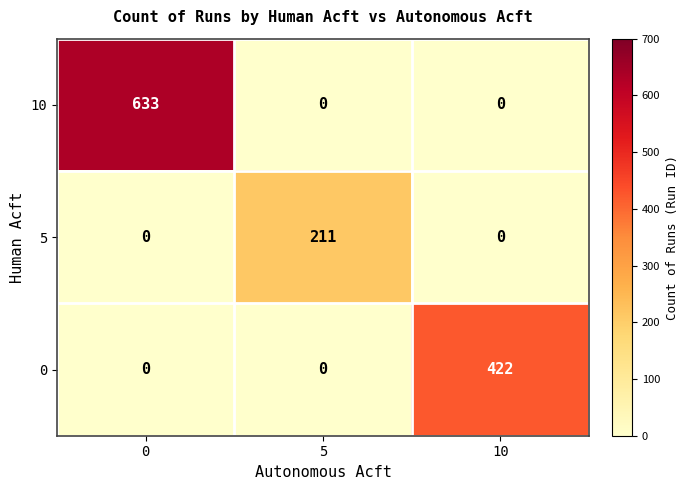

How many categories are shown in the chart?

3